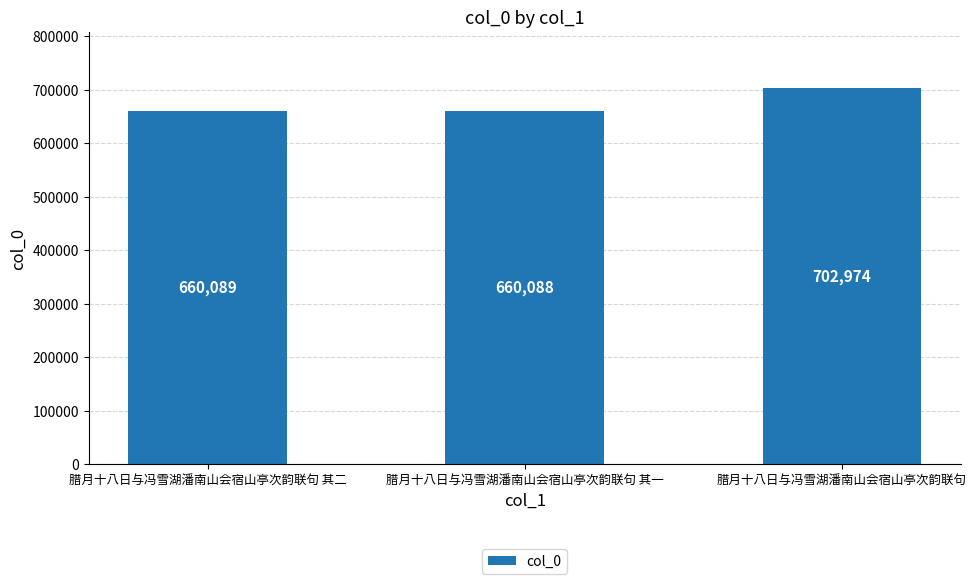

The value at 腊月十八日与冯雪湖潘南山会宿山亭次韵联句 is 385694. True or false?

False